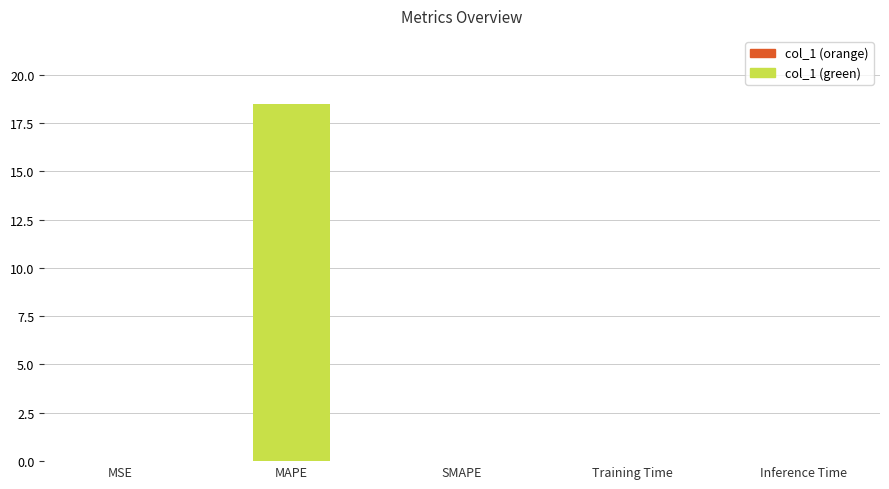

What is the average value?

3.7